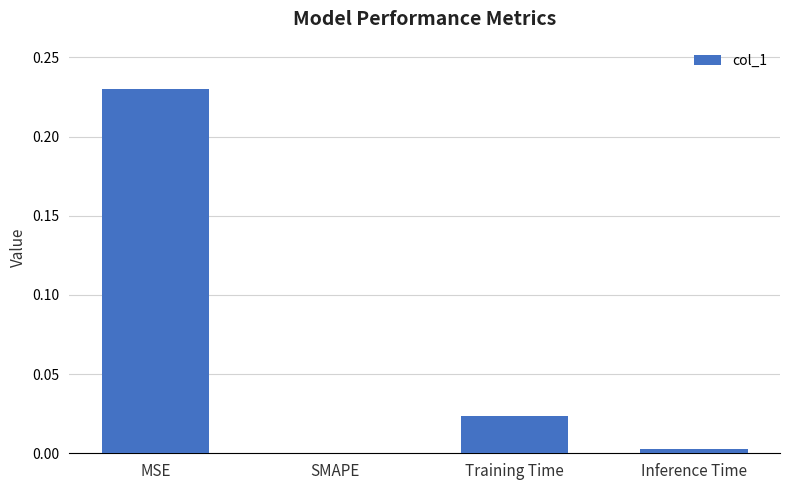

What is the sum of all values?

0.3